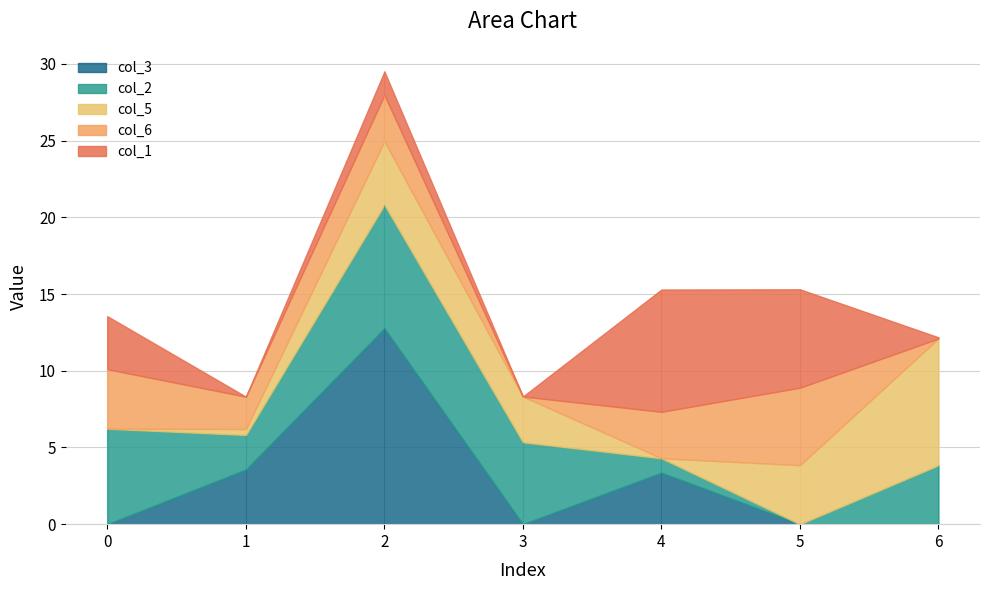

What is the value of the col_6 point at the 1st from the left?

3.9